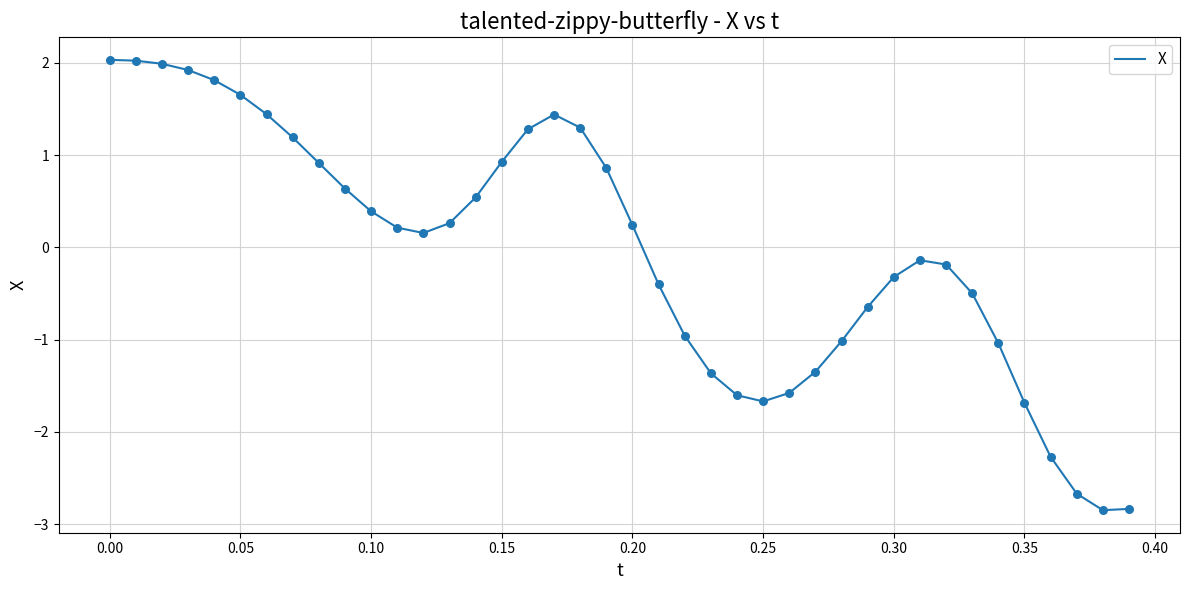

What is the greatest value displayed?

2.0